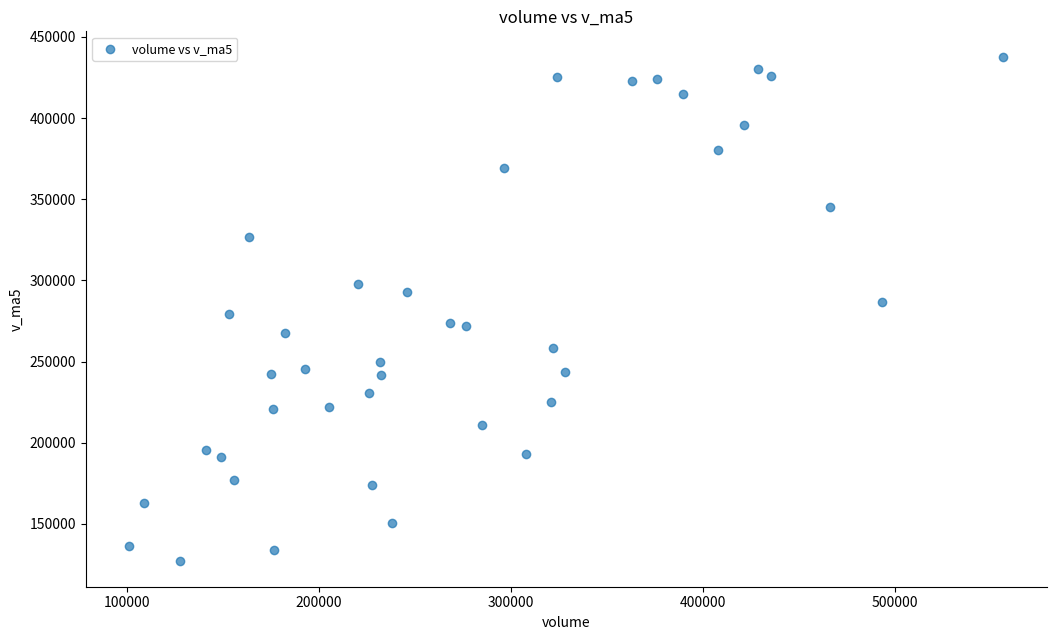

What is the range of X values (max minus min)?

455082.2